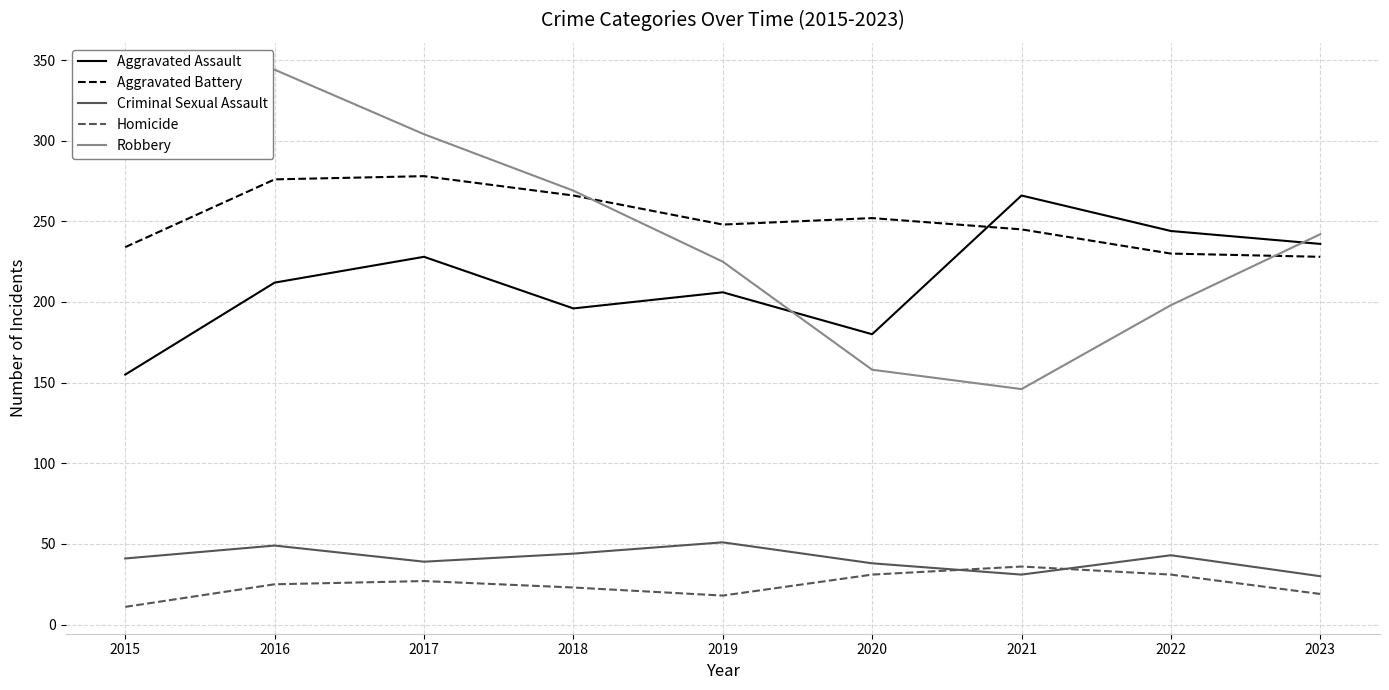

List the labels in order of Aggravated Assault value, smallest first.

2015, 2020, 2018, 2019, 2016, 2017, 2023, 2022, 2021